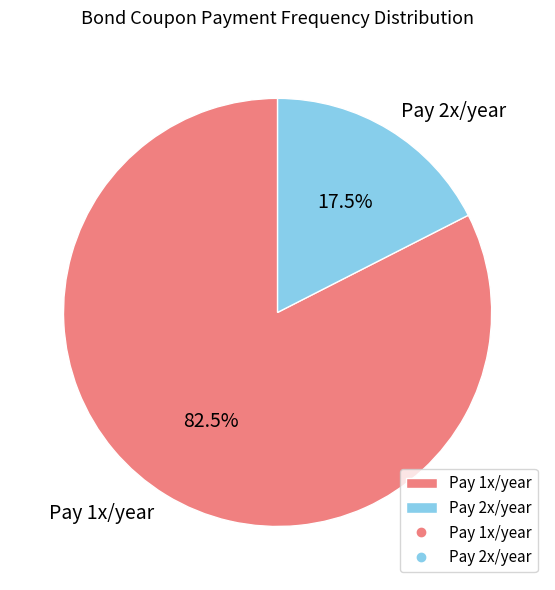

Is Pay 2x/year the majority of the pie?

No